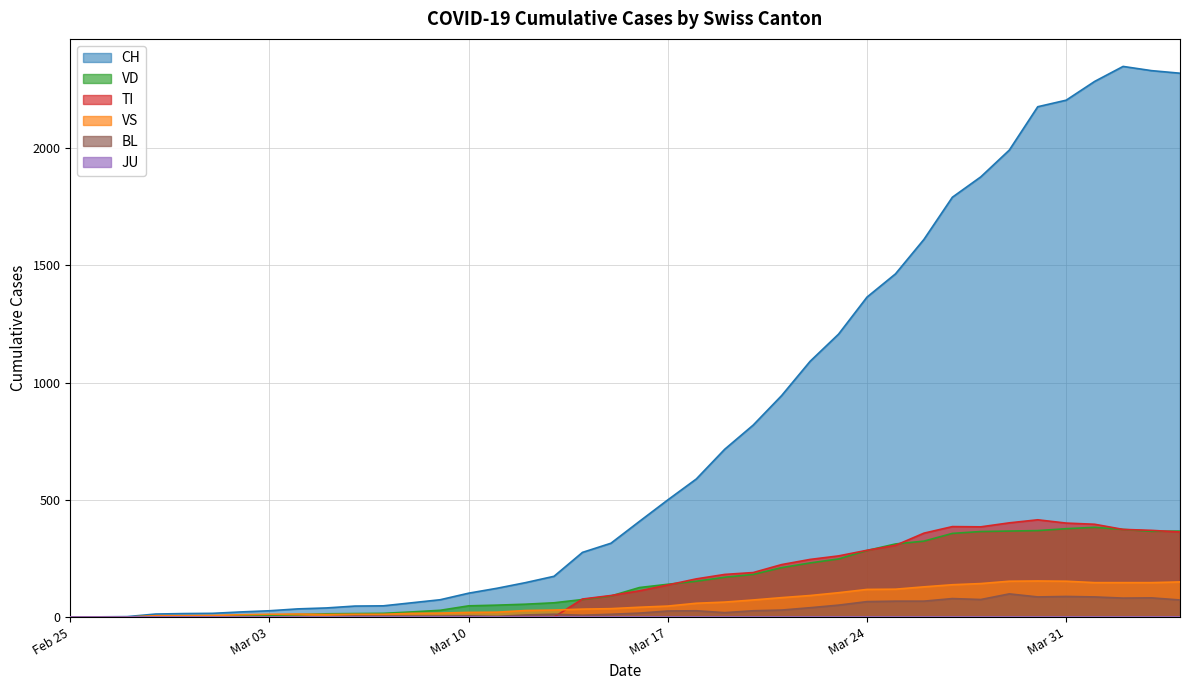

How many values in BL are above zero?

36